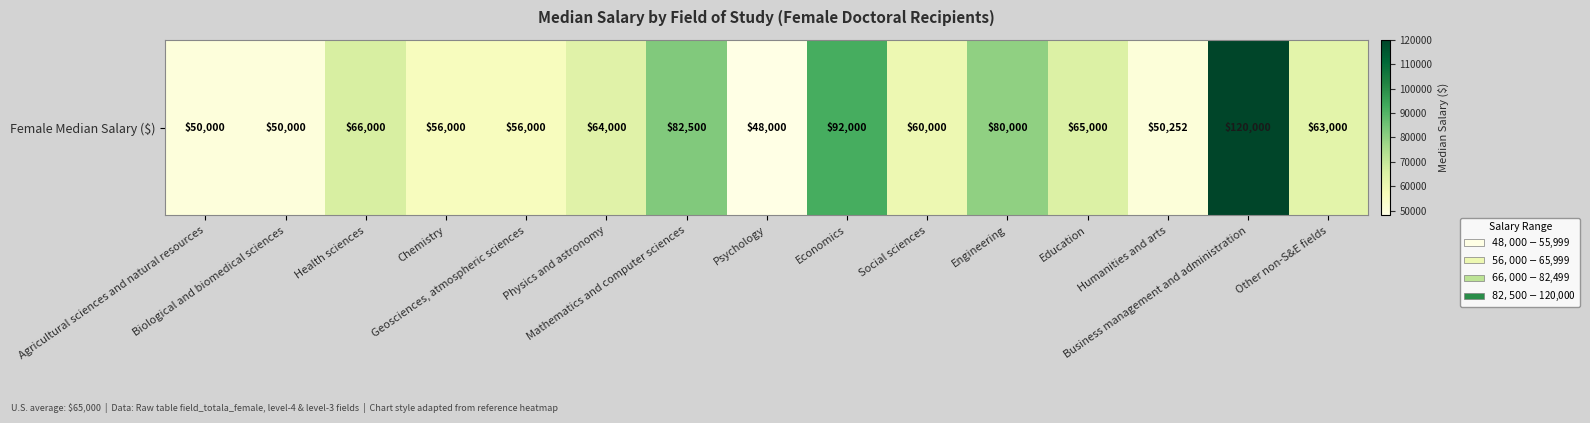

Which label corresponds to the largest value in the chart?

Business management and administration